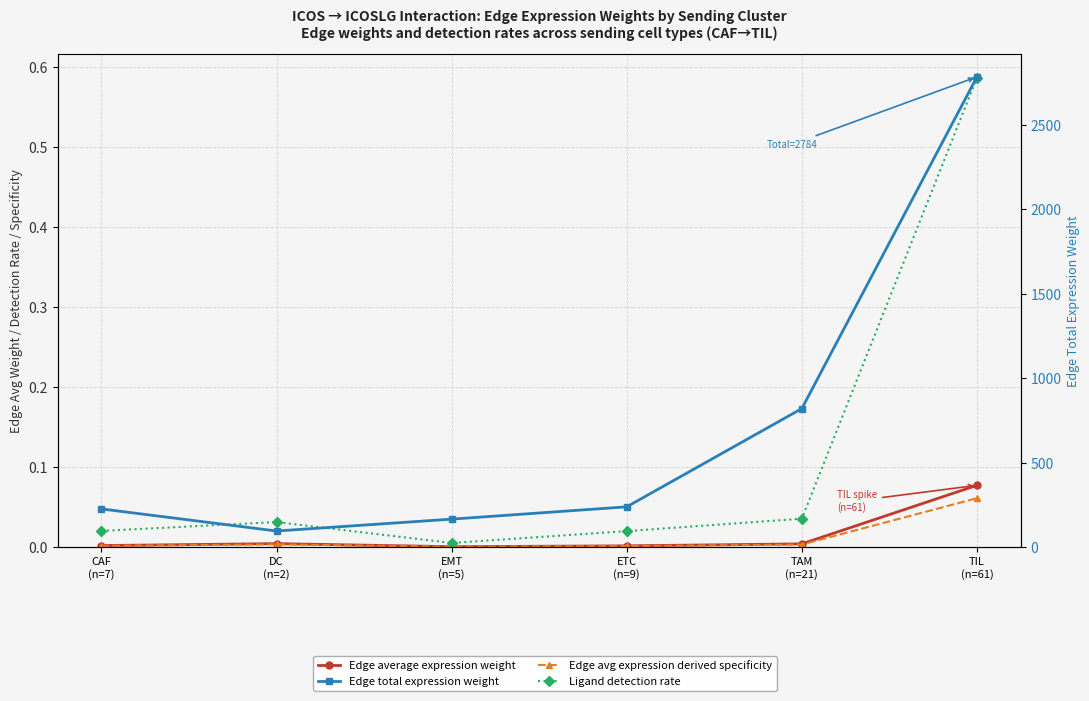

How many interior local valleys does the Edge total expression weight series have?

1